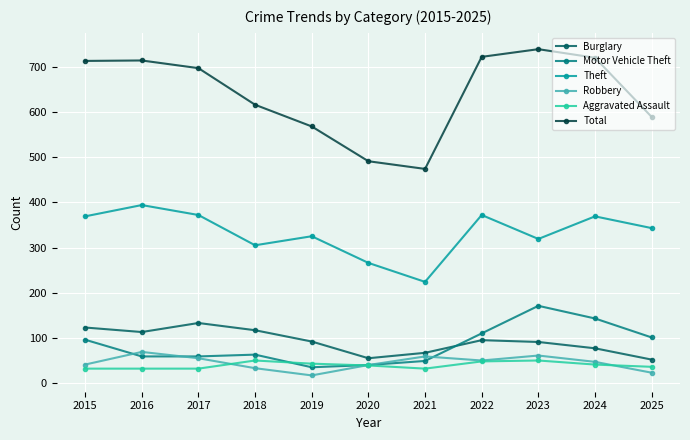

Is the value of Total at 2018 greater than the value of Robbery at 2023?

Yes